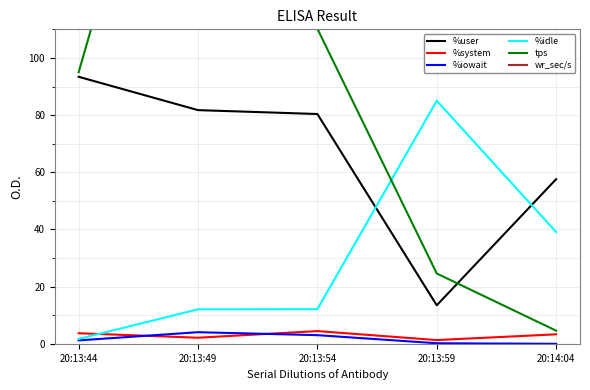

Reading left to right, list all the values displayed in this chart.

%user: 93.4	81.7	80.4	13.5	57.6
%system: 3.7	2.1	4.5	1.3	3.3
%iowait: 1.2	4.1	3.0	0.2	0.0
%idle: 1.7	12.1	12.1	85.0	39.1
tps: 95.0	240.2	110.2	24.6	4.6
wr_sec/s: 3443.2	4294.4	34536.0	254.4	147.2